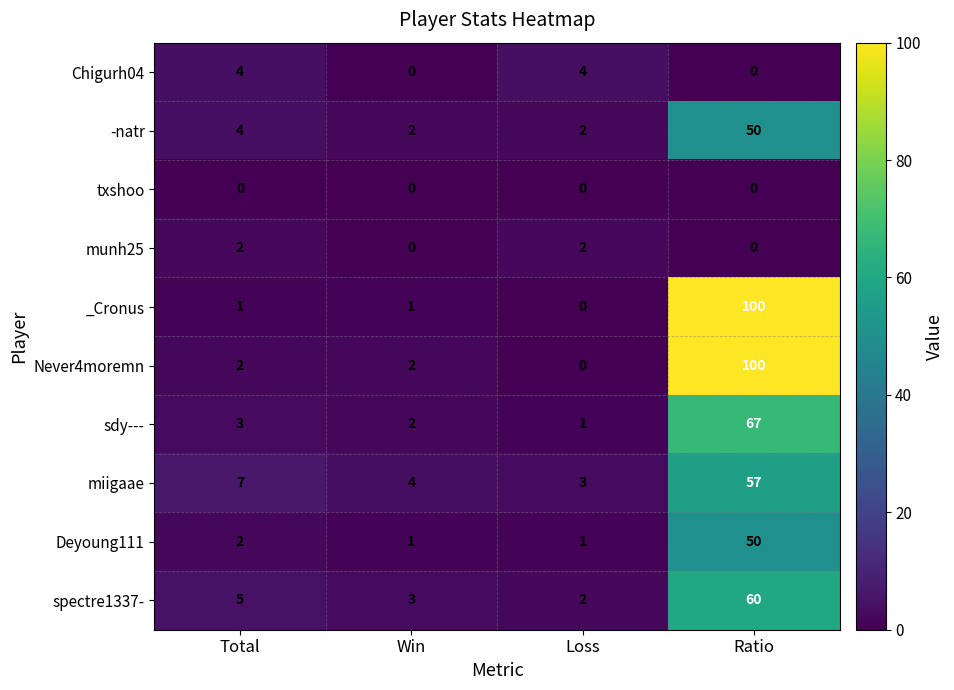

At which label is miigaae closest to 30?

Total